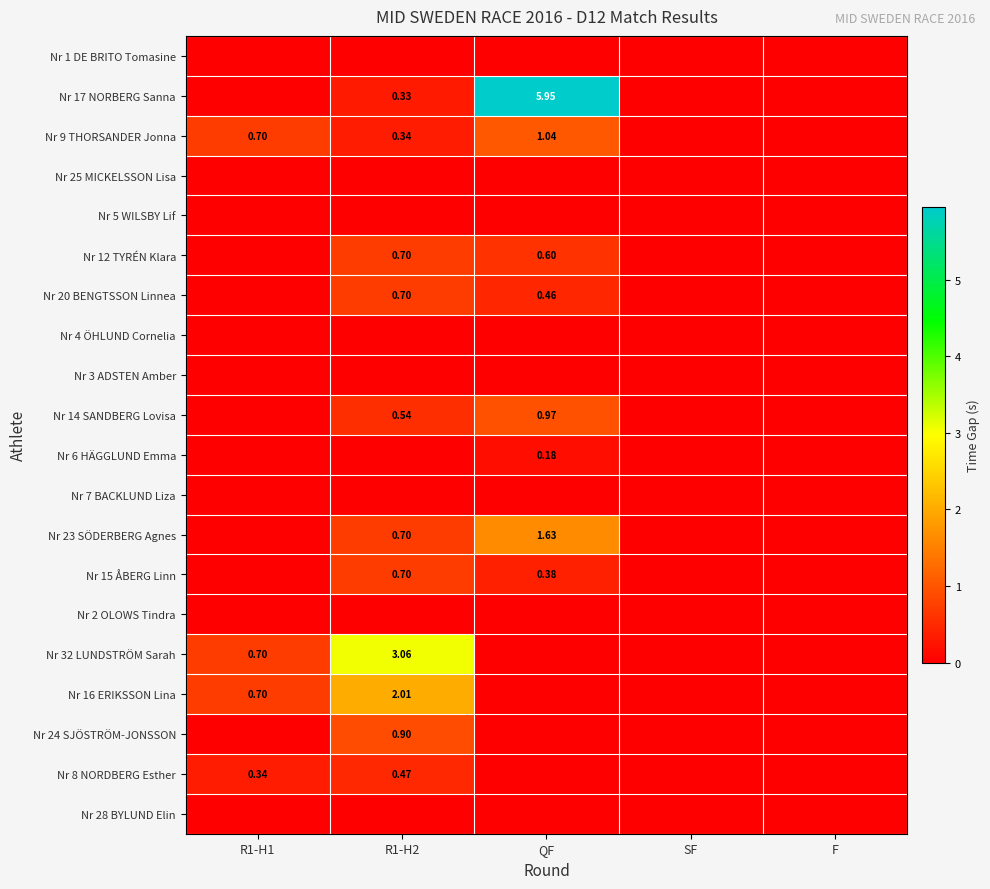

At which label is Nr 1 DE BRITO Tomasine closest to 0?

R1-H1